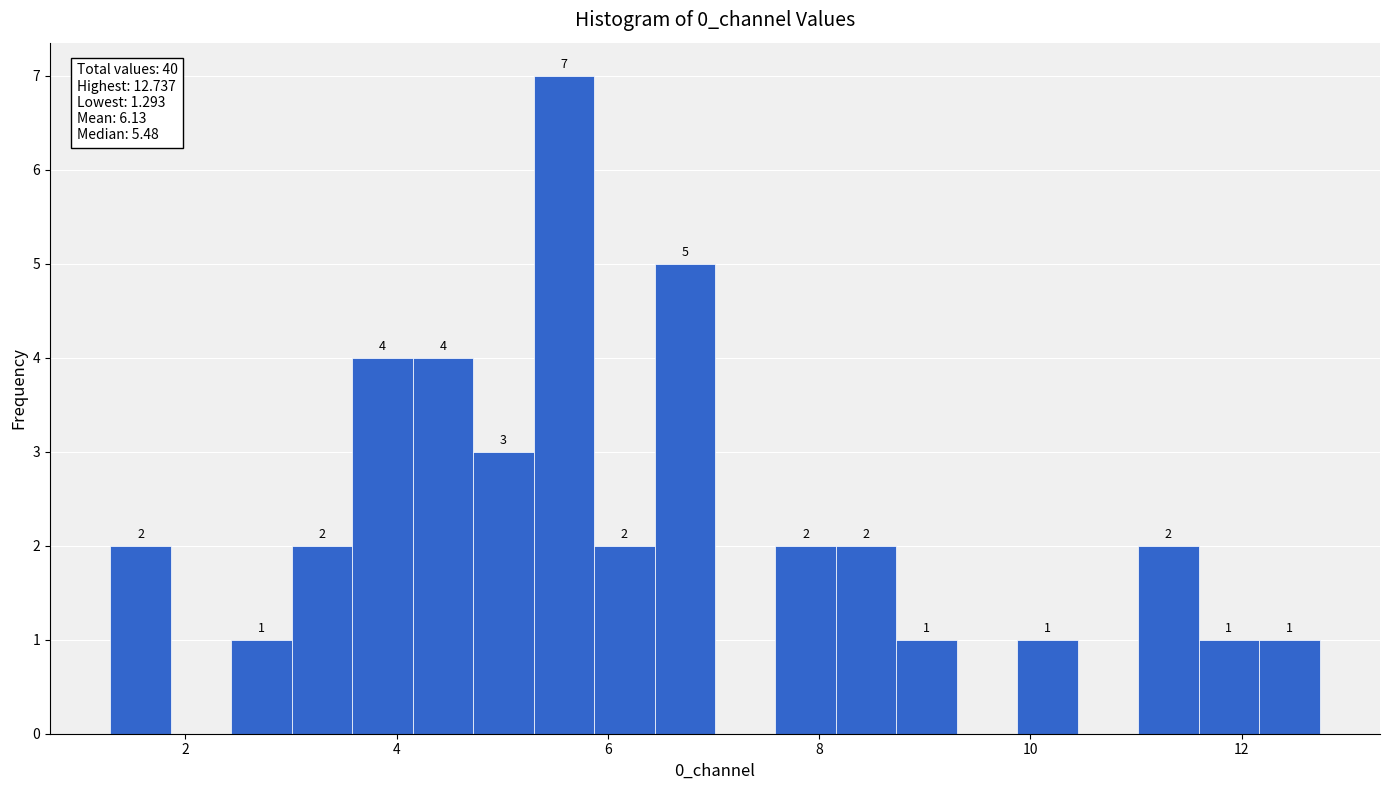

Around what value on the x-axis is the tallest bar? Give the approximate position of its centre, as read against the axis.

5.6